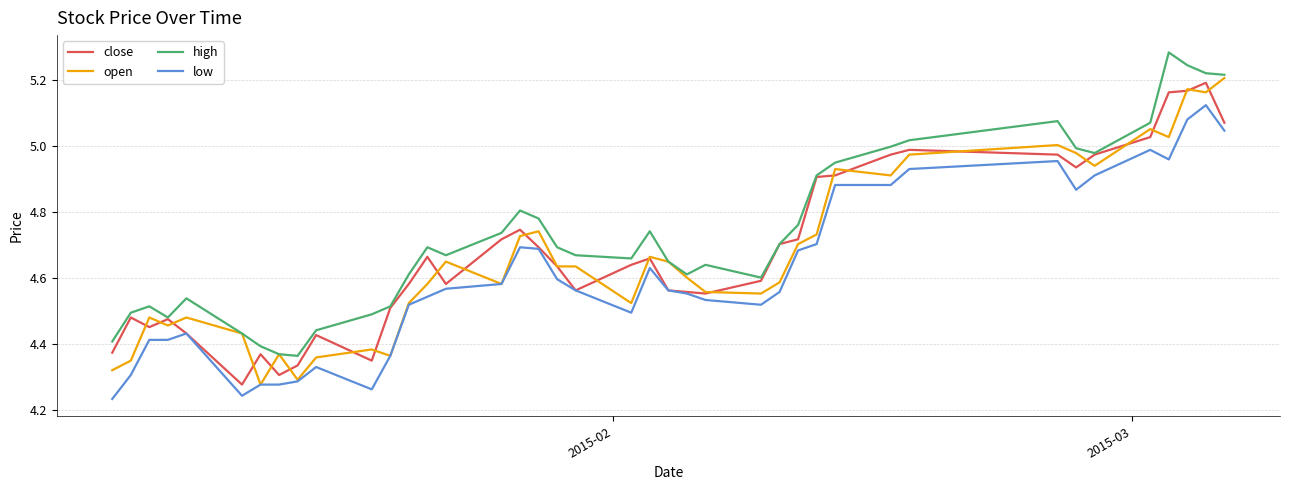

True or false: low has more than 1 interior local peaks.

True